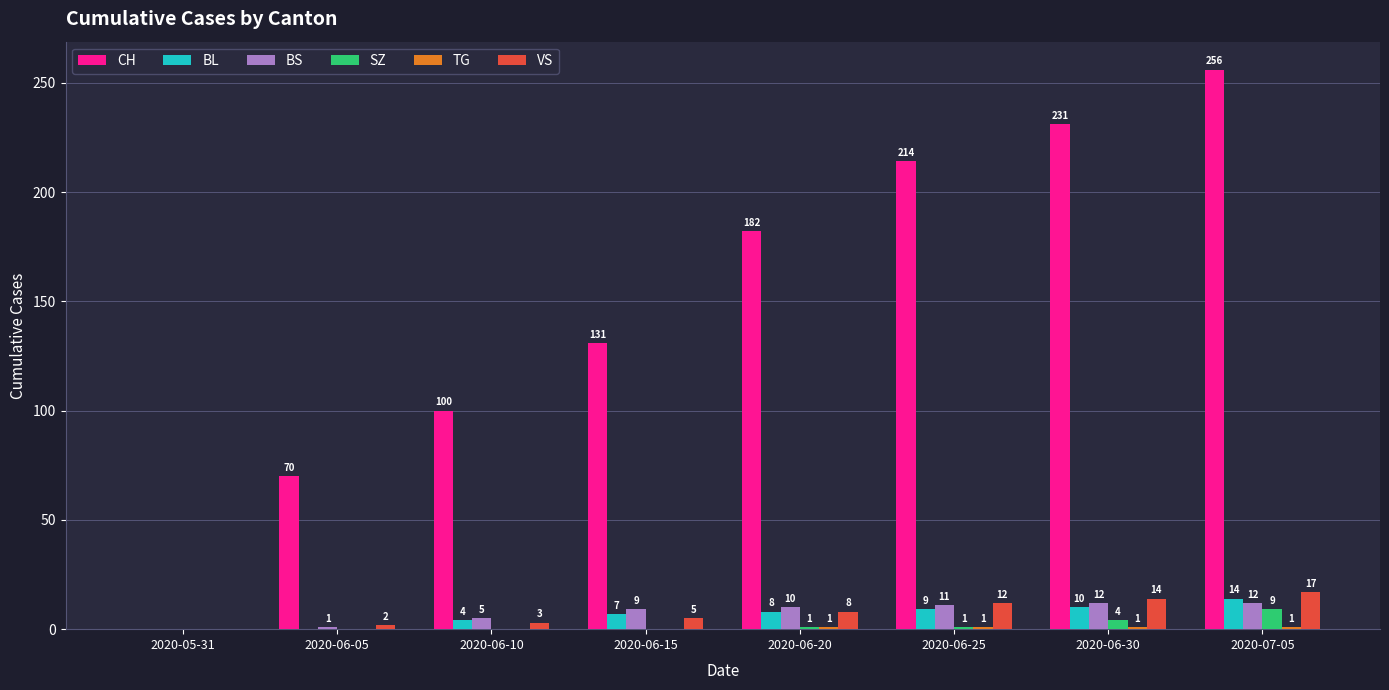

Count the number of categories in the chart.

8